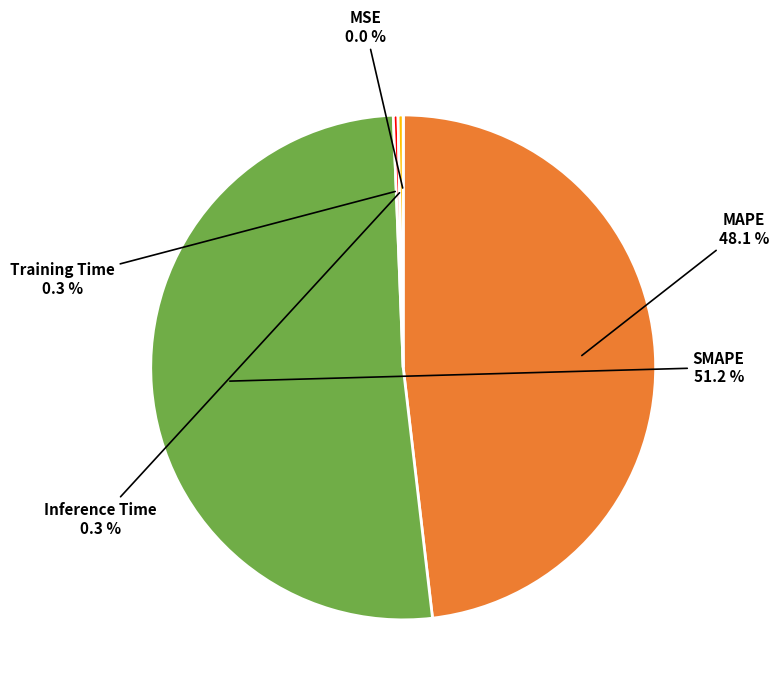

To the nearest percent, what is the difference between the largest and smallest slice percentages?

51%